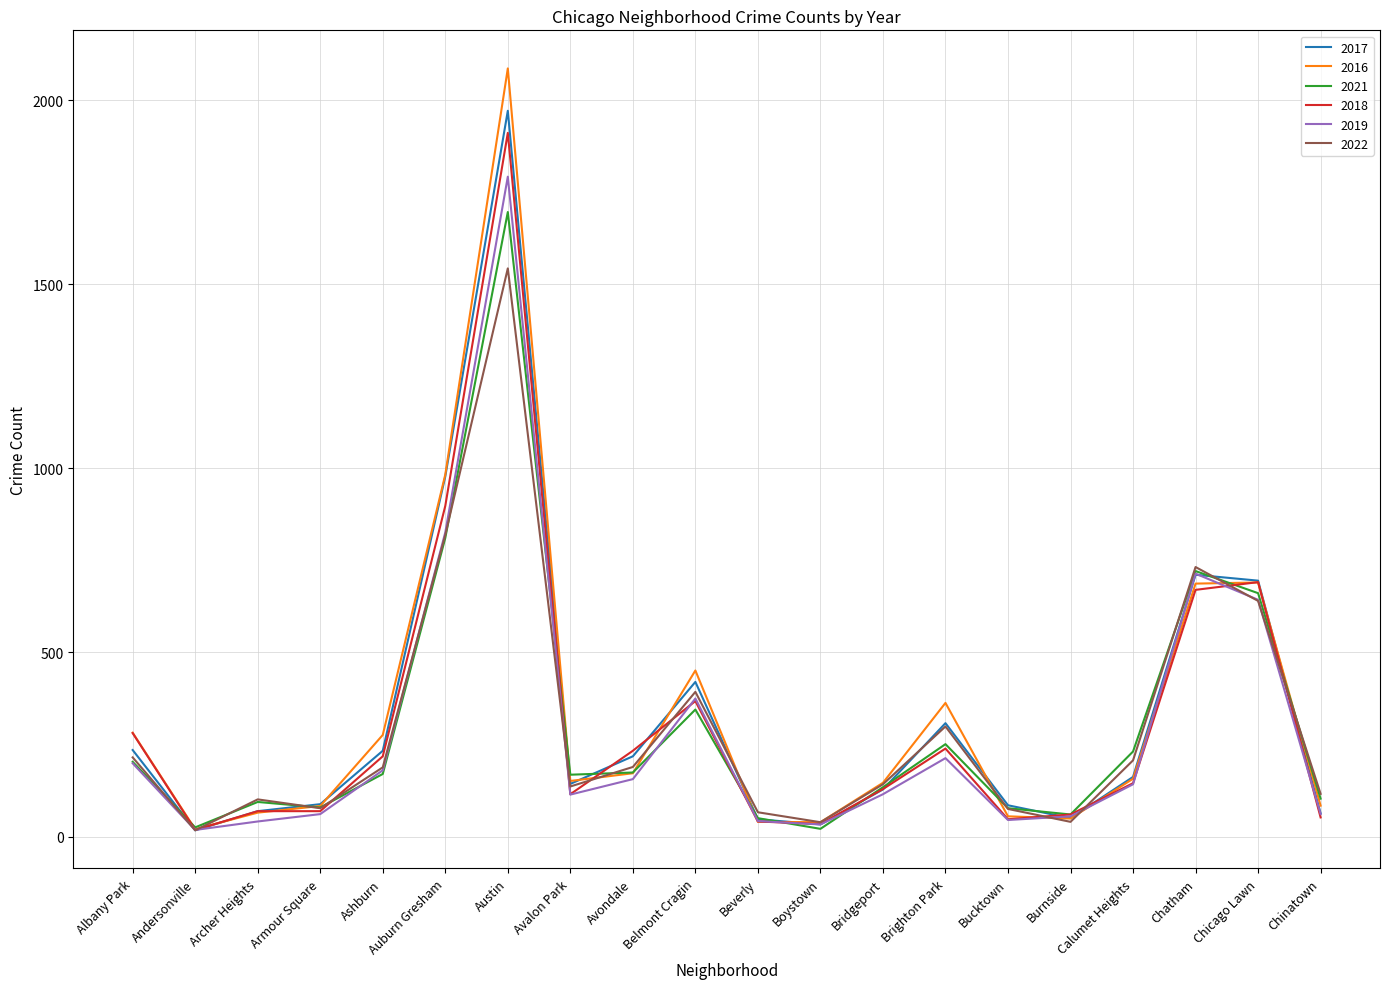

How many values in the 2016 series are below 157?

10